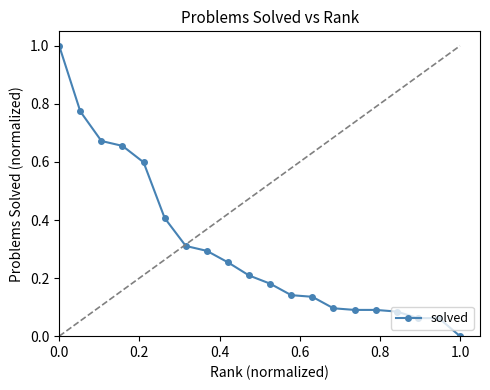

What is the difference between the maximum and second lowest values?

0.9